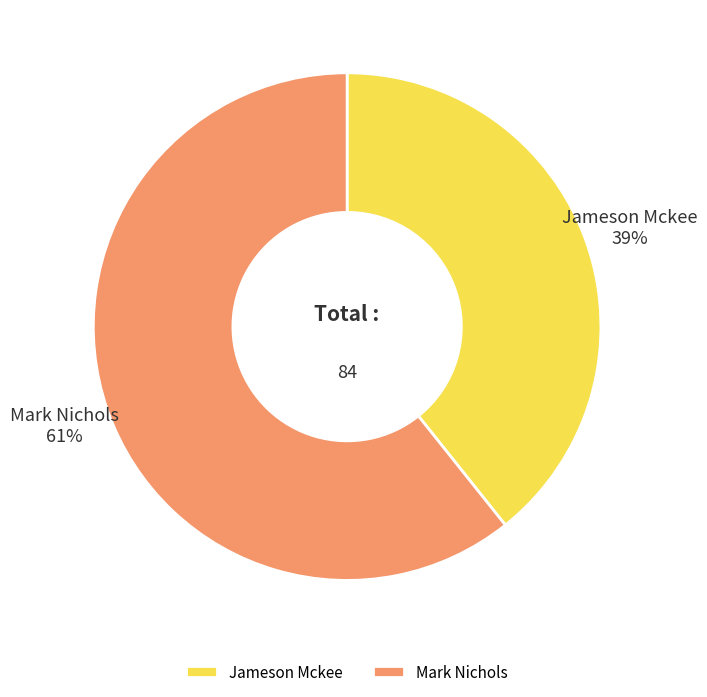

Rank the categories by value from highest to lowest.

Mark Nichols, Jameson Mckee